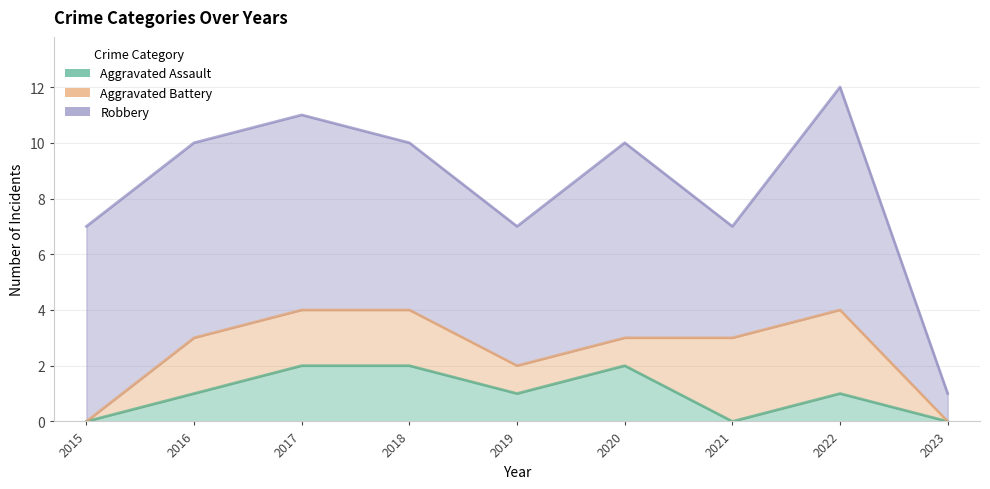

How many lines are shown in the chart?

3